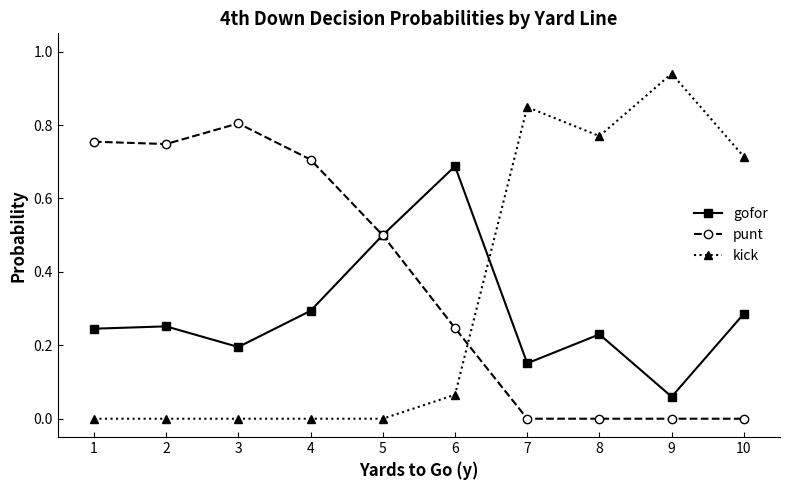

At which category does the chart reach its peak across all series?

9